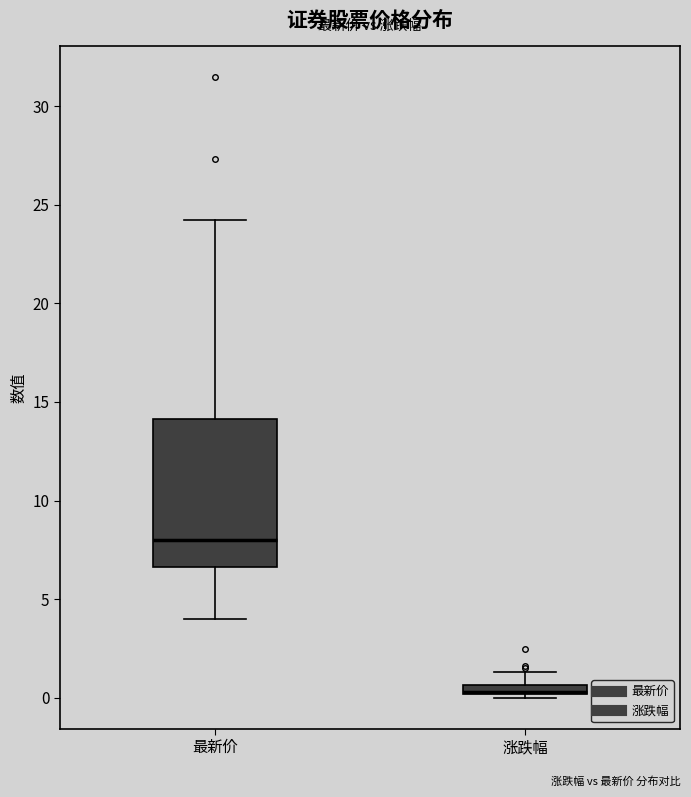

Which box is the tallest, from its lower edge to its upper edge?

最新价